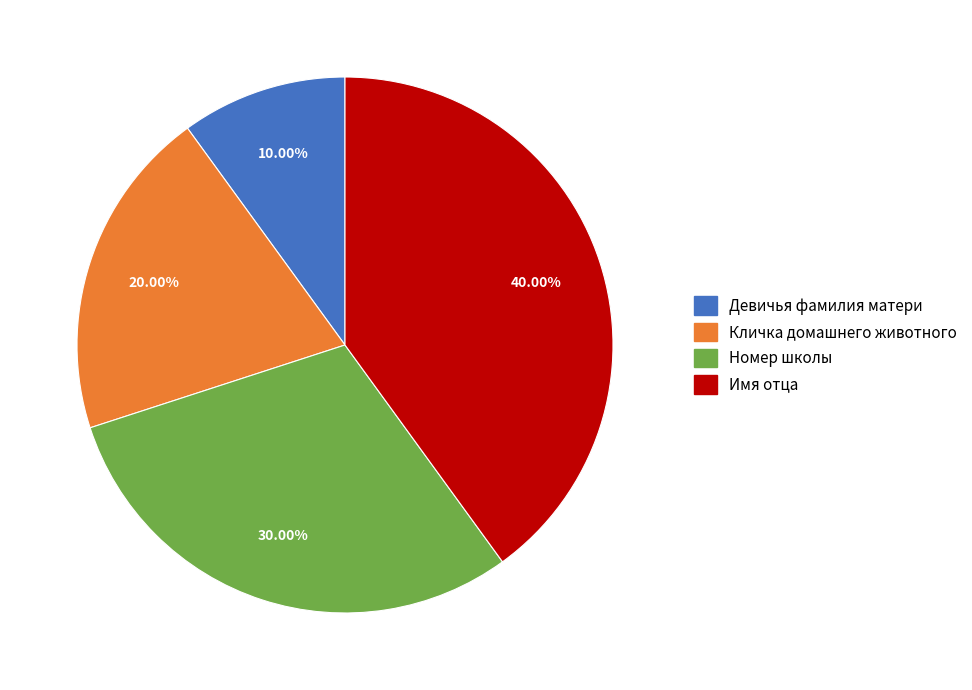

To the nearest percent, what is the average slice percentage?

25%